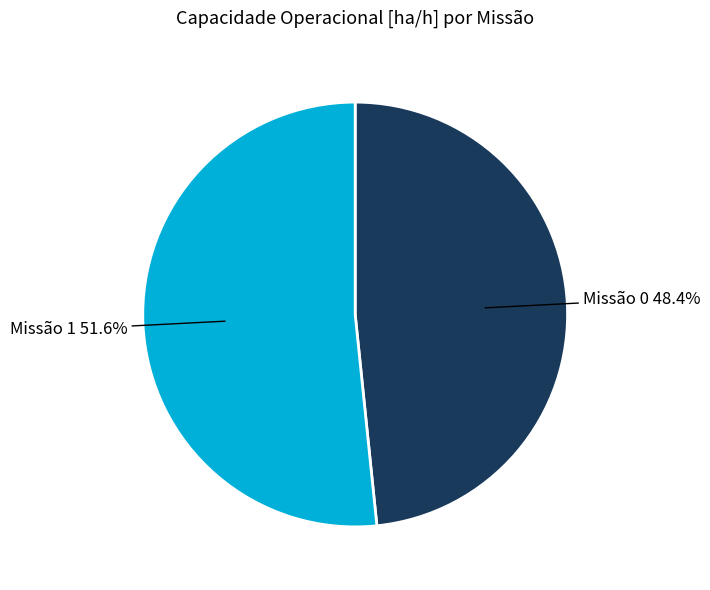

Is there a majority slice in this chart?

Yes